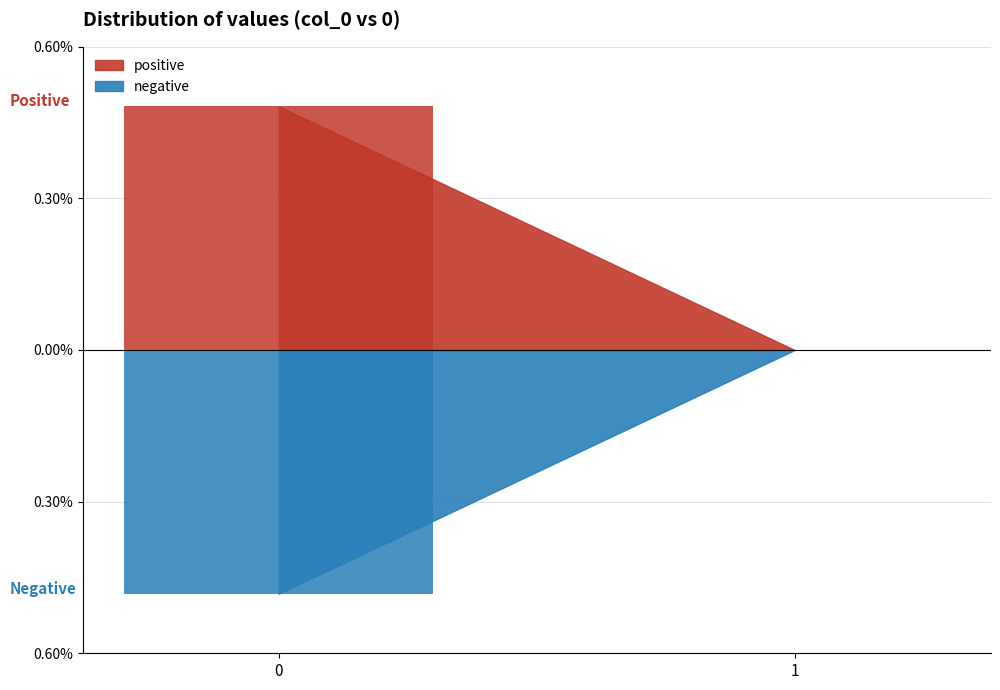

Is the value of negative at 0 greater than the value of positive at 1?

No